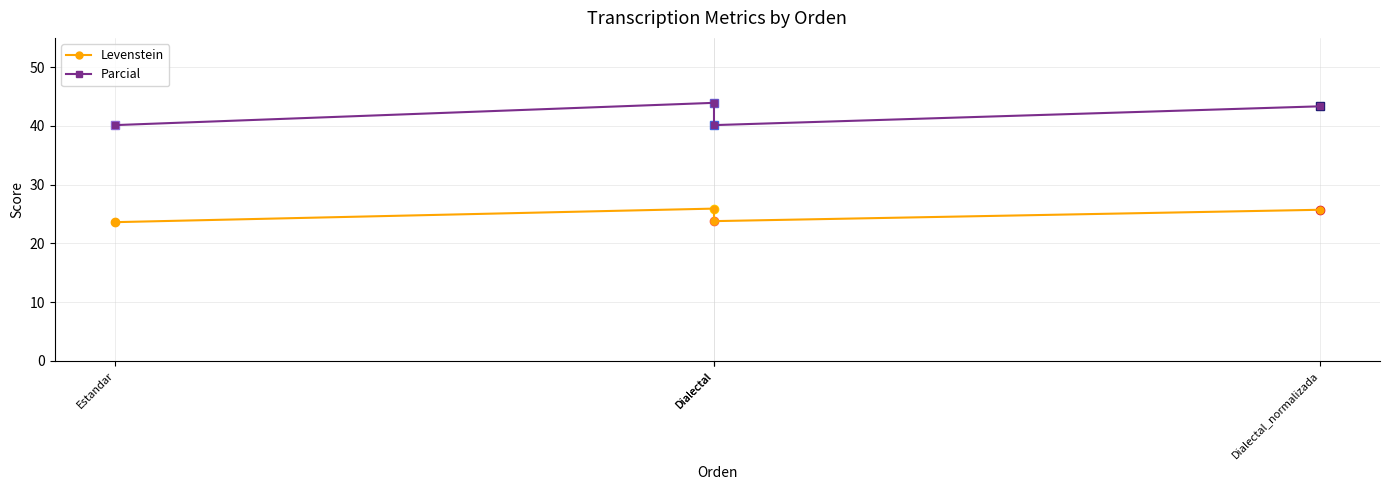

List the series in order of their peak value, highest first.

Parcial, Levenstein